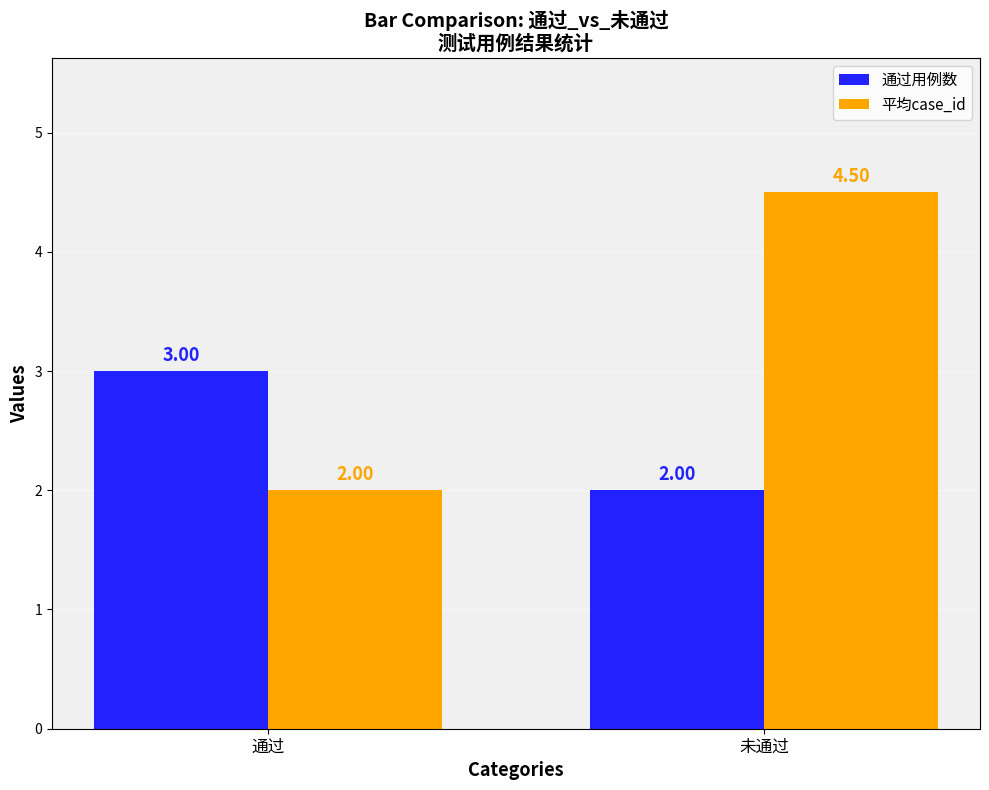

What is the total value across all series at 通过?

5.0